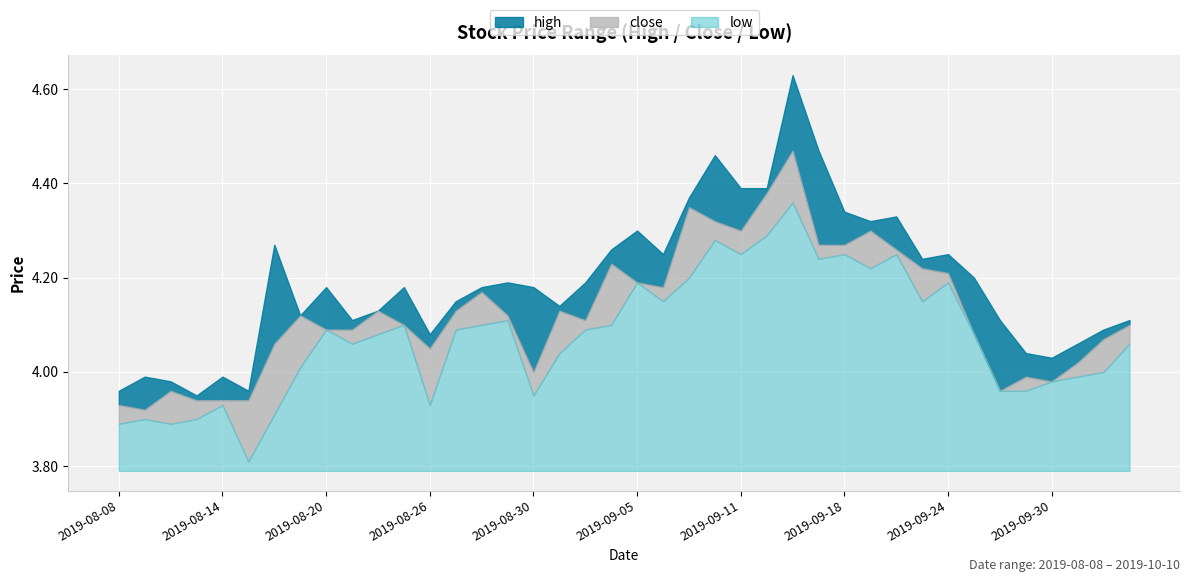

In close, how many points are higher than both neighbors (excluding endpoints)?

10